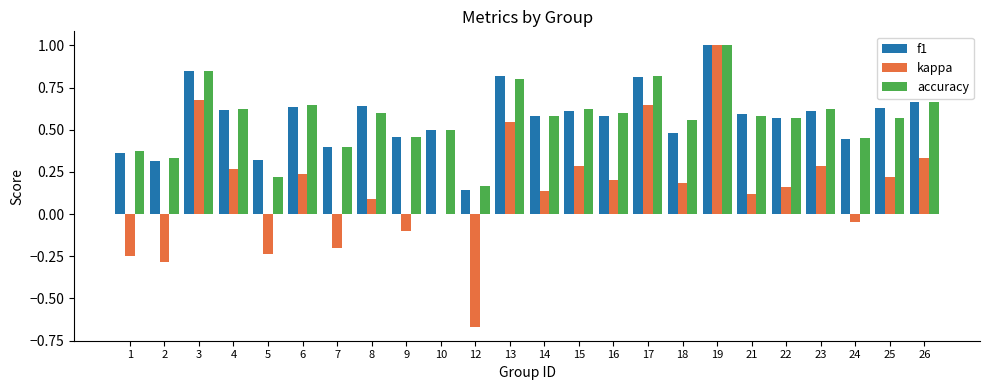

Between 1 and 18, which series saw the biggest shift?

kappa